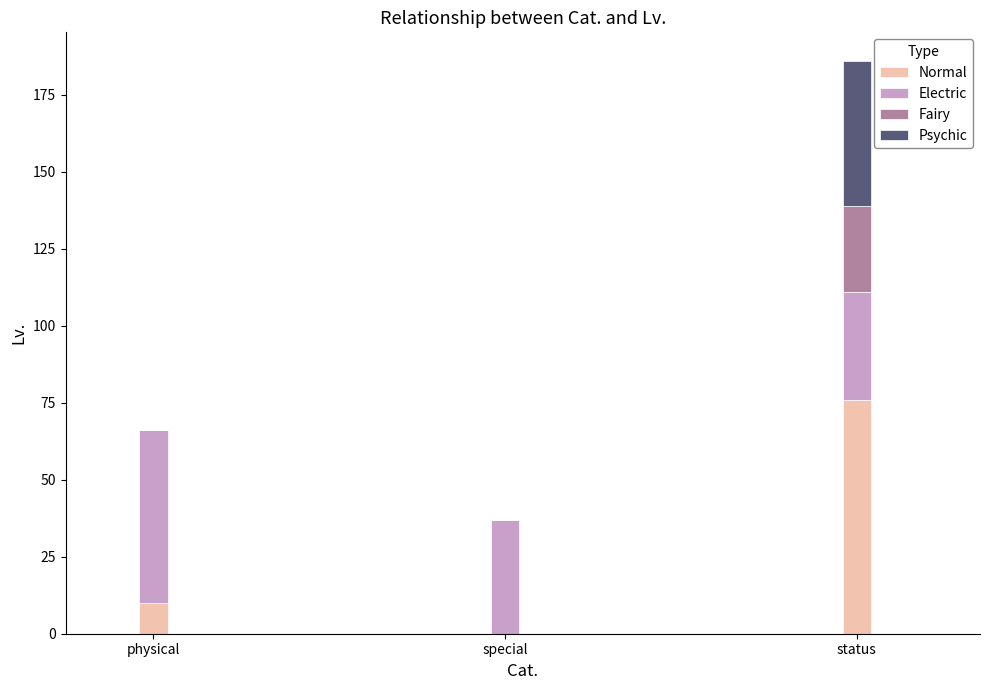

What is the sum of the Normal values at status and physical?

86